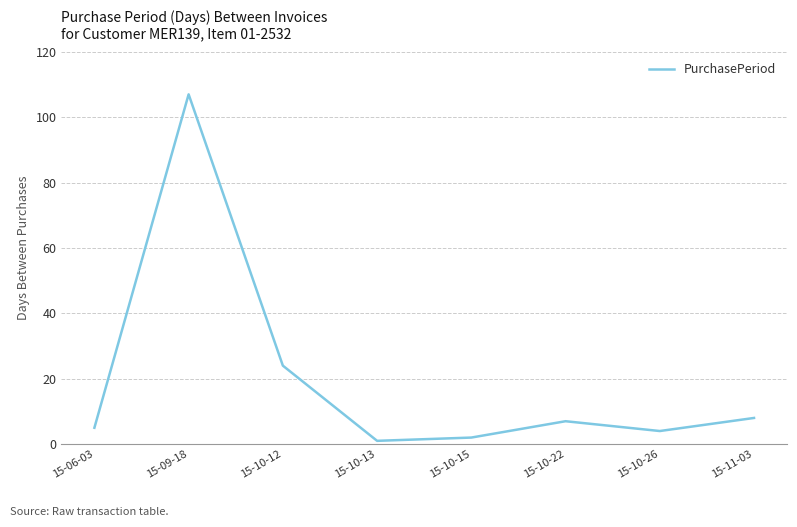

At which category does the data reach its first local peak?

15-09-18